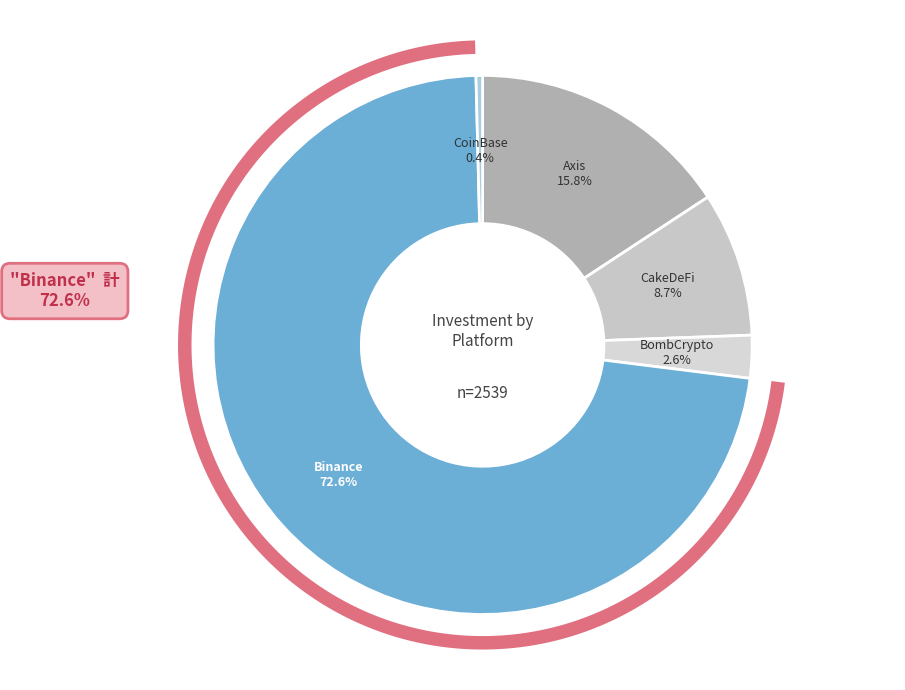

What portion of the pie excludes Binance?

27.4%